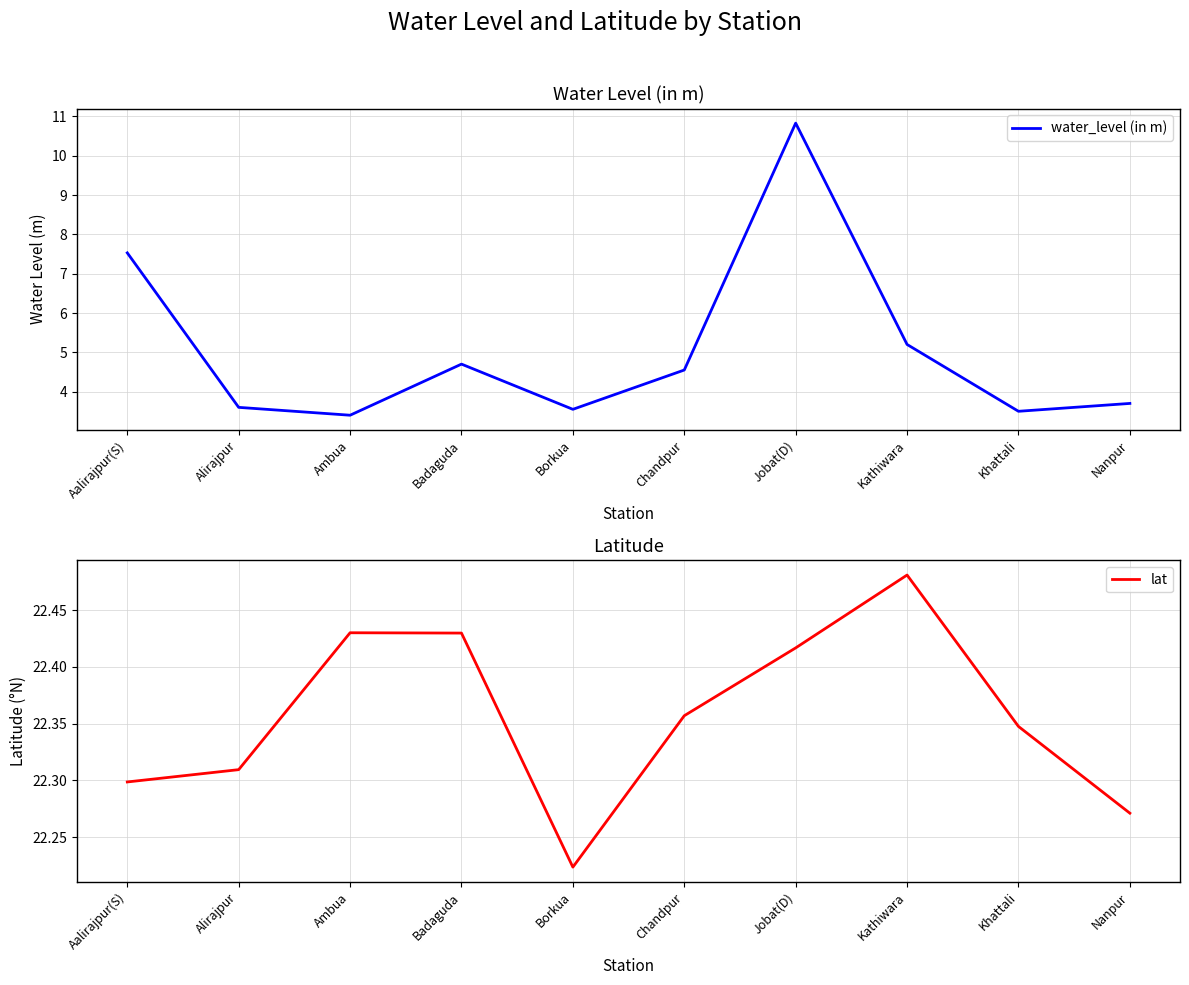

Reading right to left, what are all the values shown in this chart?

water_level (in m): 3.7	3.5	5.2	10.8	4.5	3.5	4.7	3.4	3.6	7.5
lat: 22.3	22.3	22.5	22.4	22.4	22.2	22.4	22.4	22.3	22.3